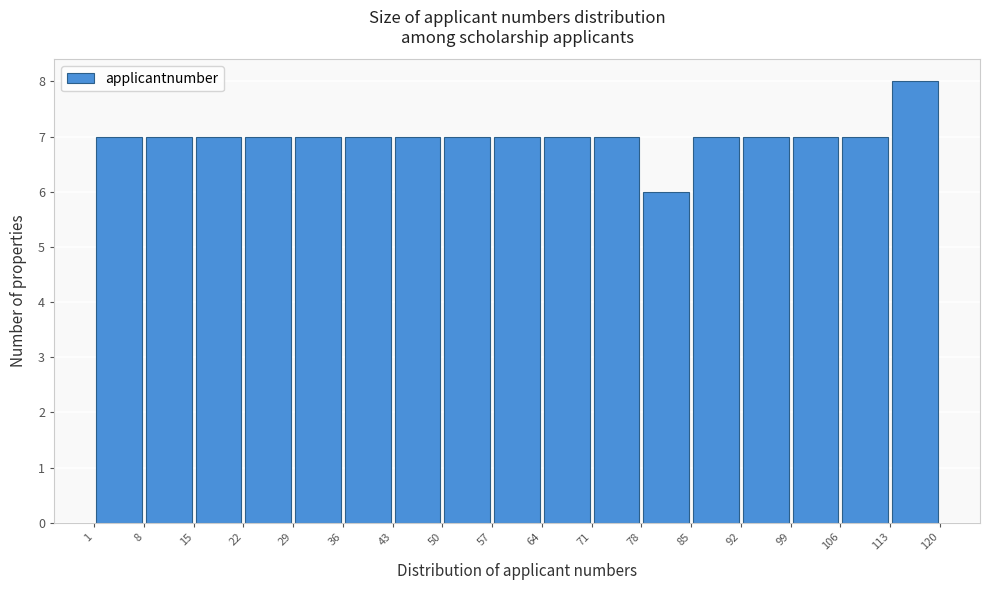

Reading left to right, transcribe this chart: for each bar, give the range it covers on the x-axis and its height. The values are not printed on the chart, so give them approximately, as read against the axis.

1 to 8: 7
8 to 15: 7
15 to 22: 7
22 to 29: 7
29 to 36: 7
36 to 43: 7
43 to 50: 7
50 to 57: 7
57 to 64: 7
64 to 71: 7
71 to 78: 7
78 to 85: 6
85 to 92: 7
92 to 99: 7
99 to 106: 7
106 to 113: 7
113 to 120: 8